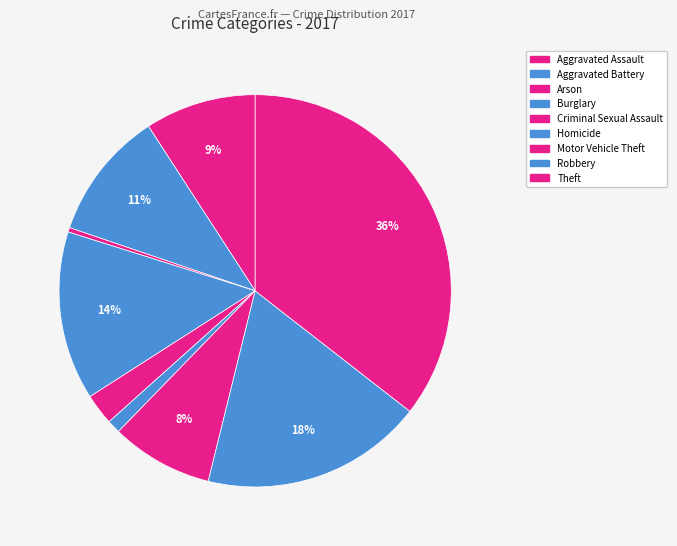

Which slice is the largest?

Theft